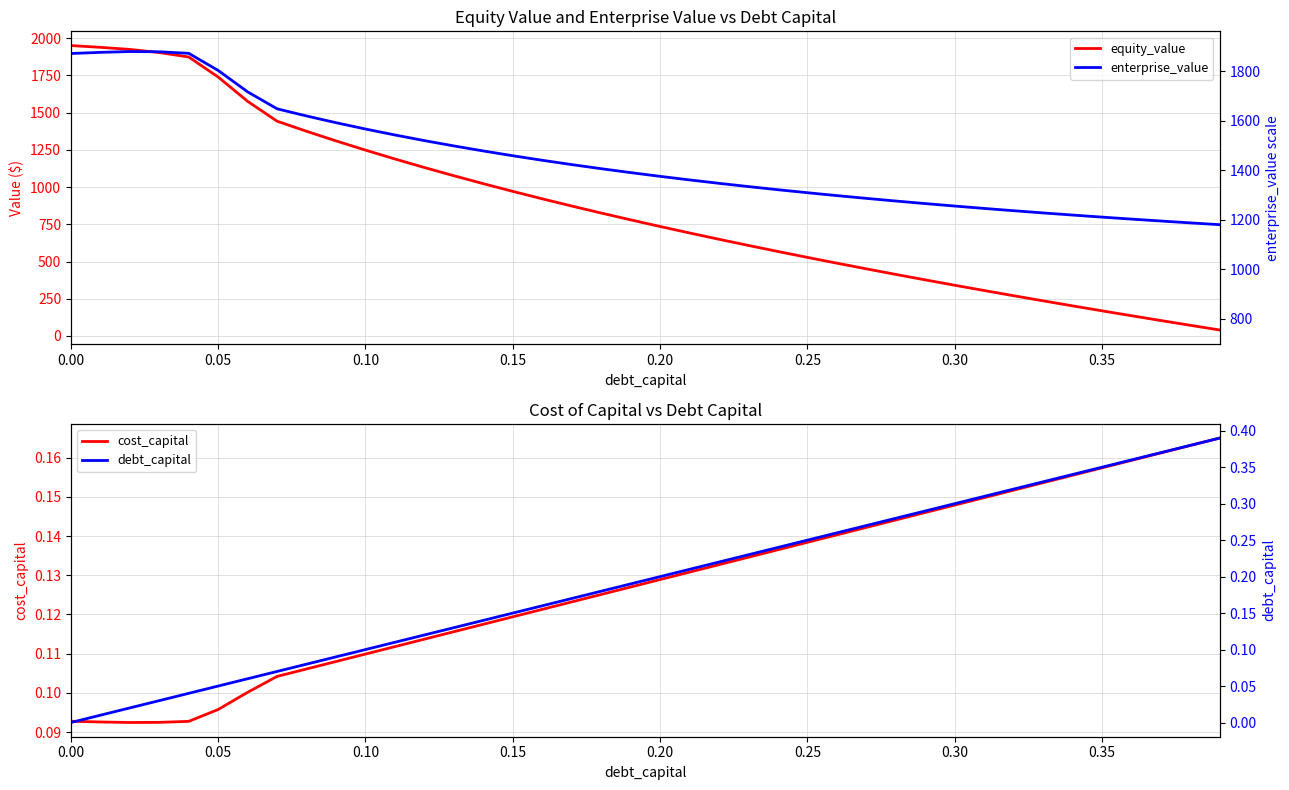

Does the chart display data point markers on the line(s)?

No